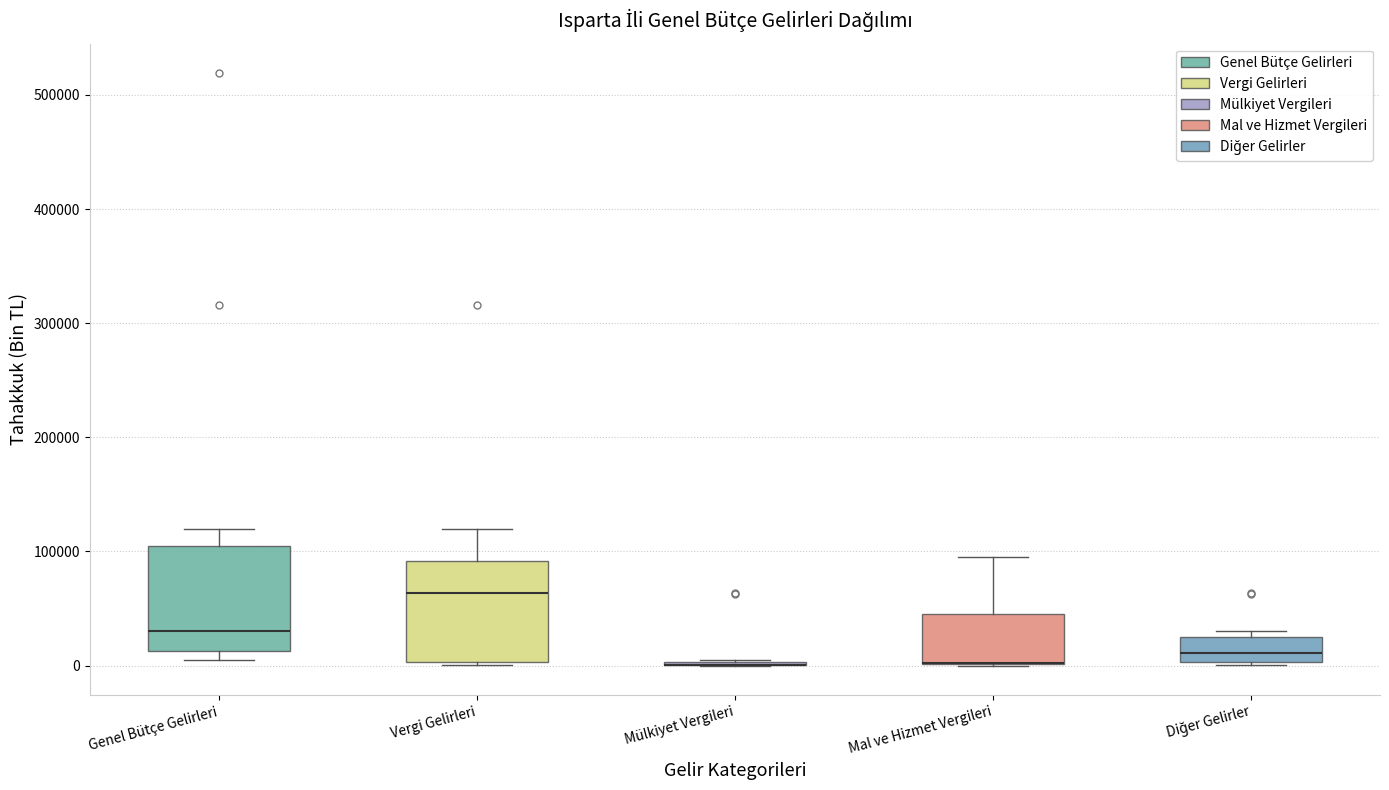

Where does the upper whisker of the box for Mal ve Hizmet Vergileri end on the y-axis? The values are not printed on the chart, so give them approximately, as read against the axis.

90000